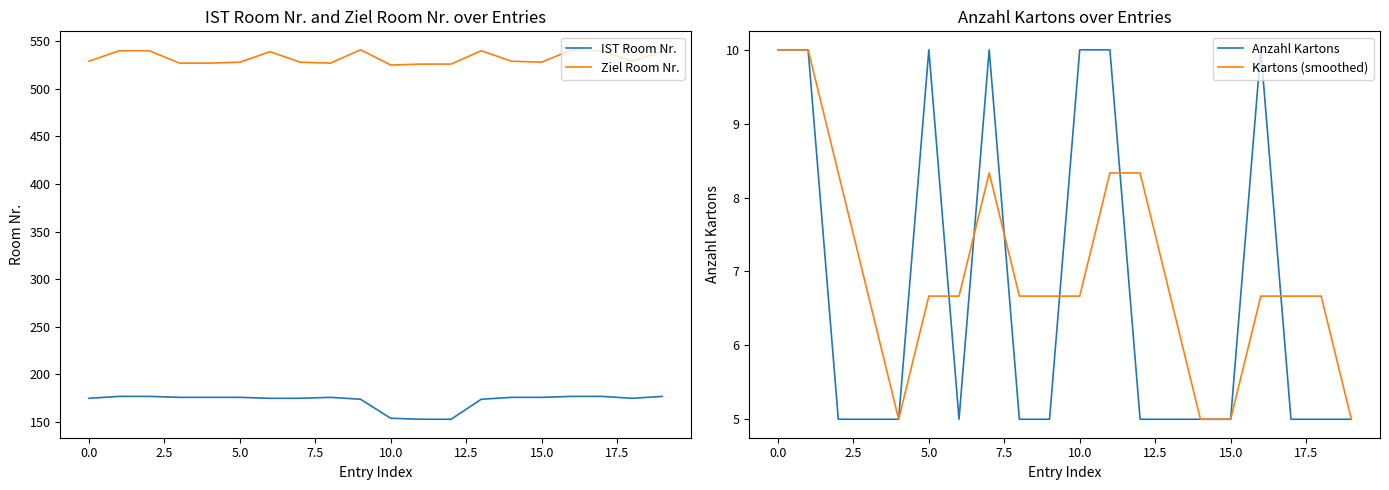

In Kartons (smoothed), how many points are higher than both neighbors (excluding endpoints)?

1